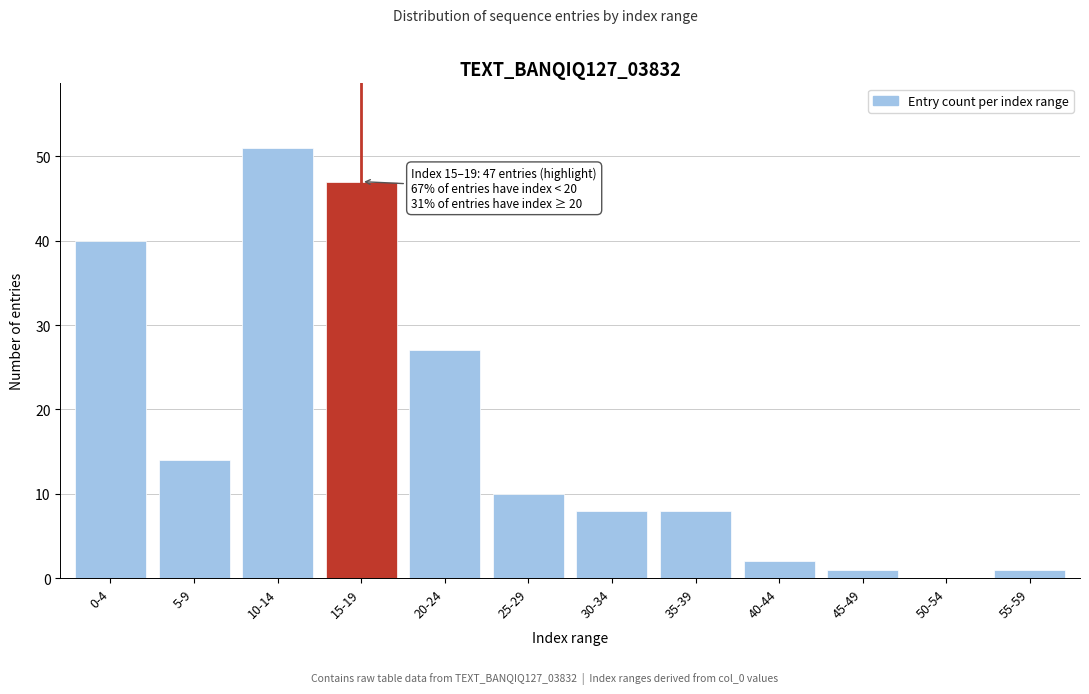

Reading left to right, extract all data points from this chart.

0-4=40	5-9=14	10-14=51	15-19=47	20-24=27	25-29=10	30-34=8	35-39=8	40-44=2	45-49=1	50-54=0	55-59=1